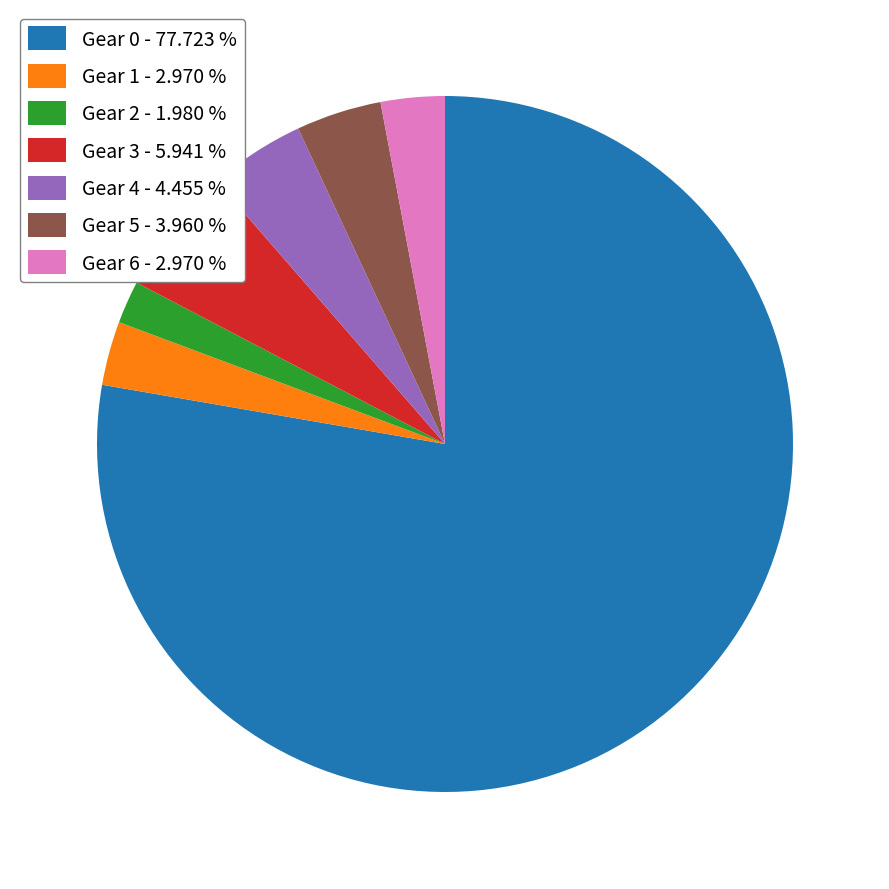

Count the number of slices in the pie.

7